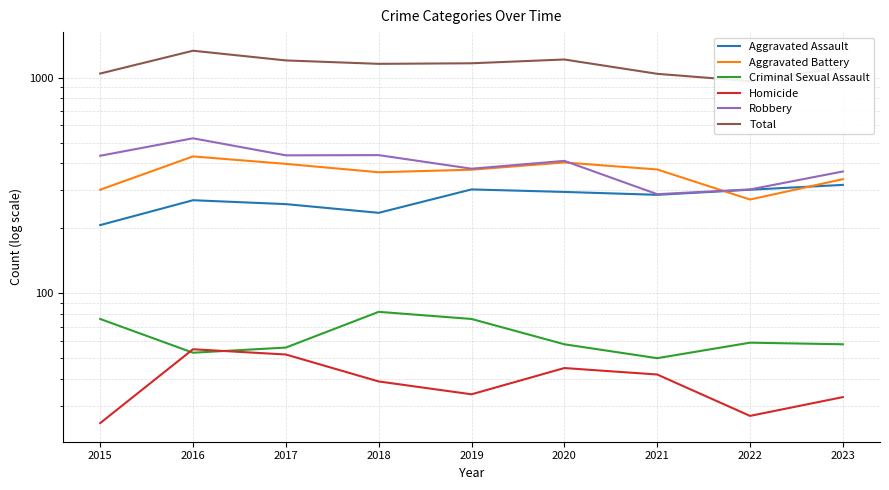

List the labels in order of Homicide value, smallest first.

2015, 2022, 2023, 2019, 2018, 2021, 2020, 2017, 2016